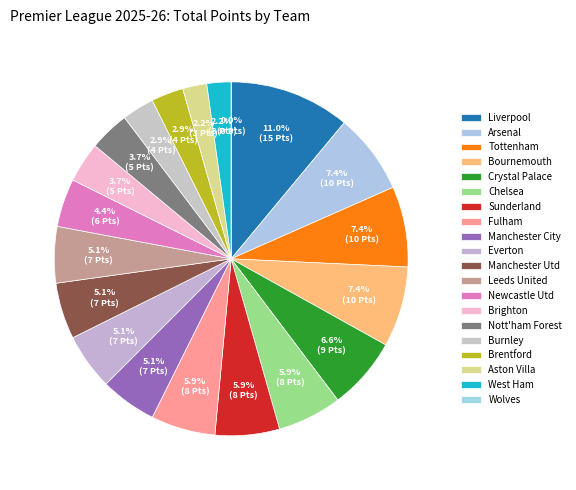

What is the largest slice in the pie chart?

Liverpool